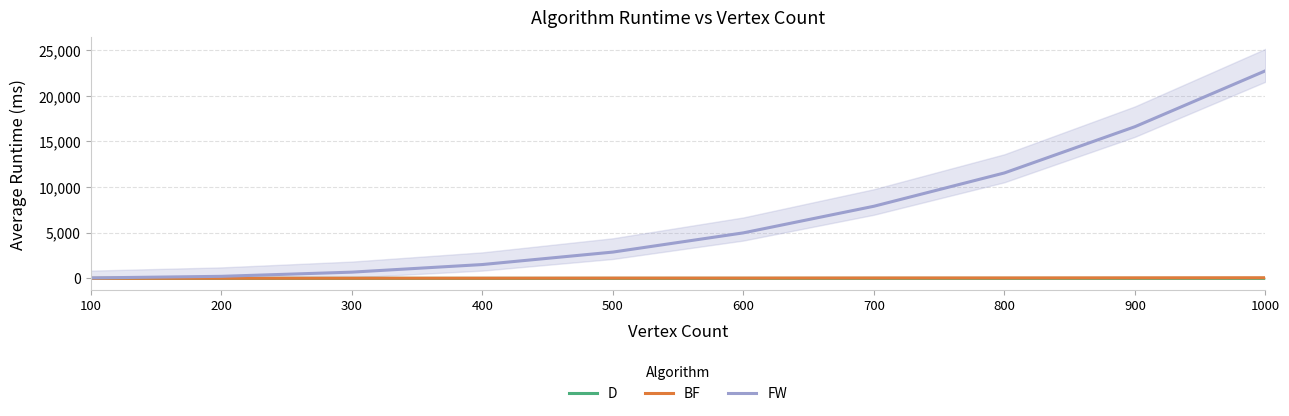

What are all the series names shown in the legend?

D, BF, FW